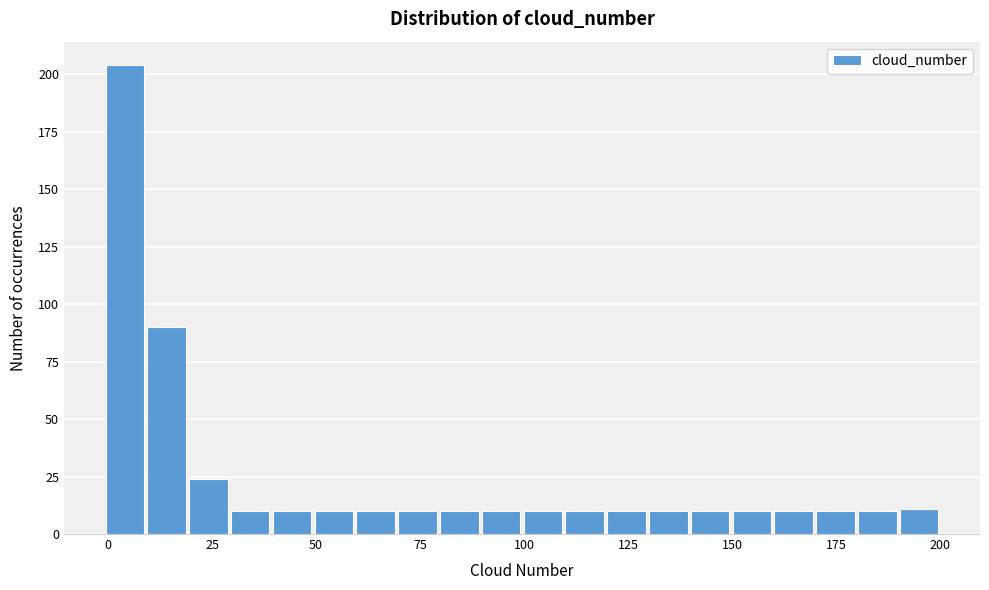

Around what value on the x-axis is the tallest bar? Give the approximate position of its centre, as read against the axis.

5